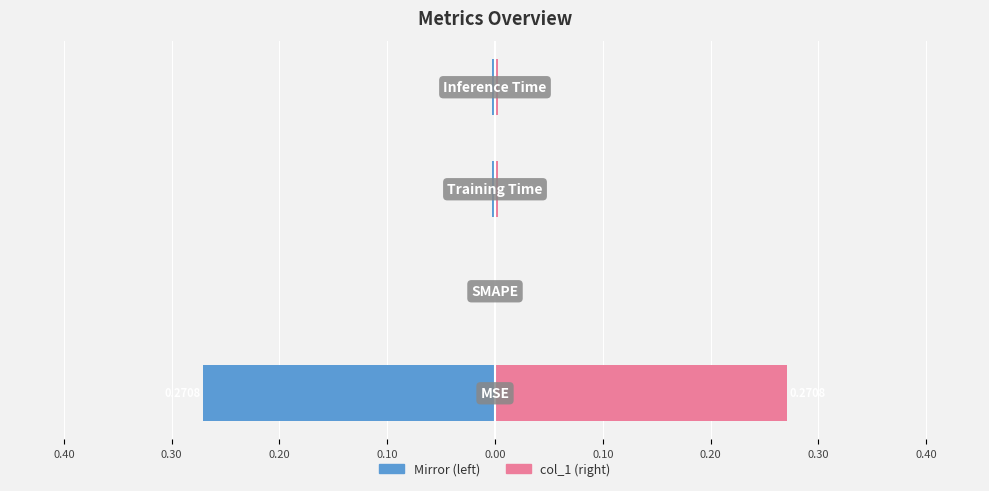

What is the sum of all col_1 values?

0.3